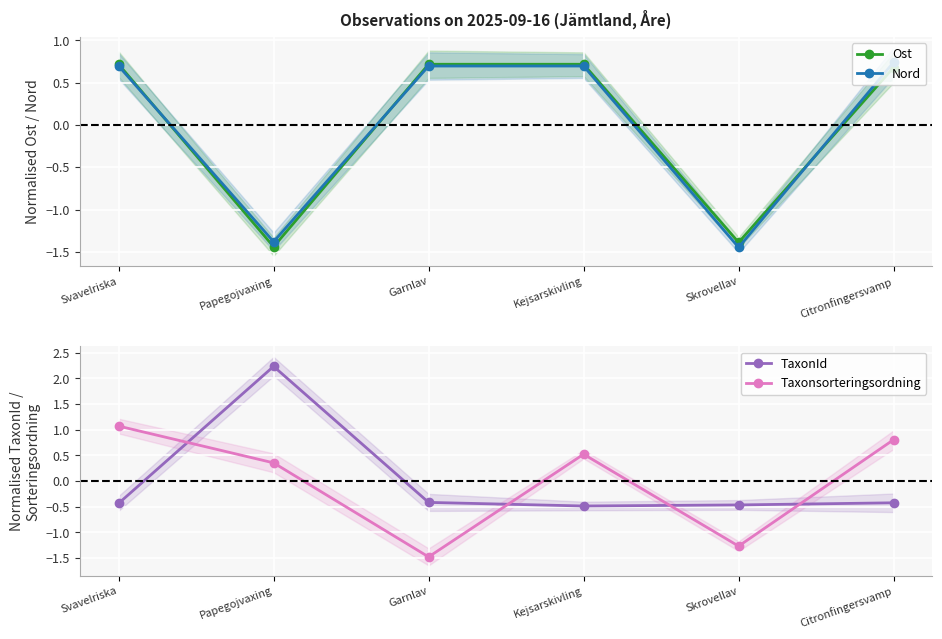

Where do TaxonId and Taxonsorteringsordning first cross each other?

Svavelriska and Papegojvaxing